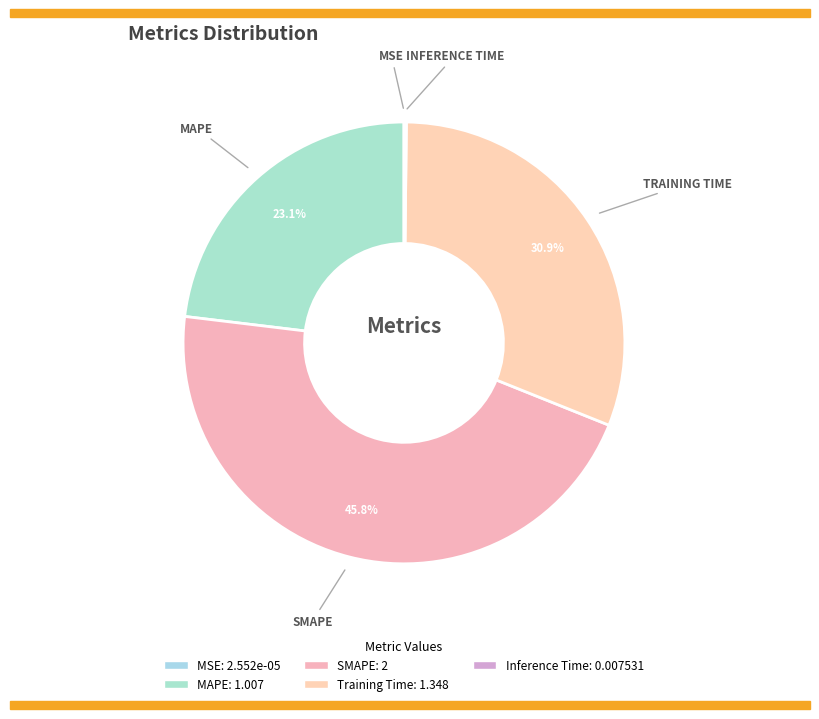

Is there a majority slice in this chart?

No